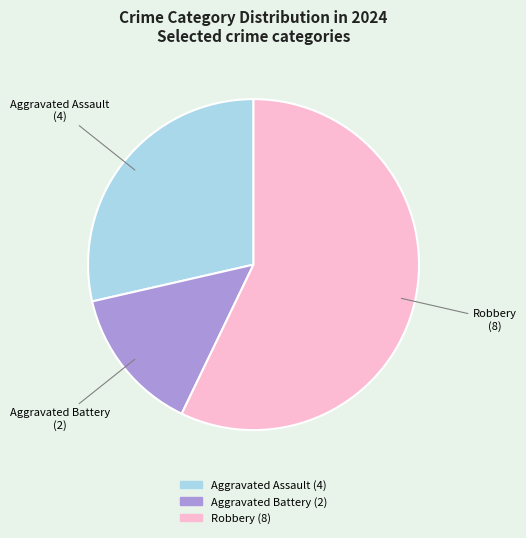

Combined, do Aggravated Battery and Aggravated Assault account for over 50%?

No